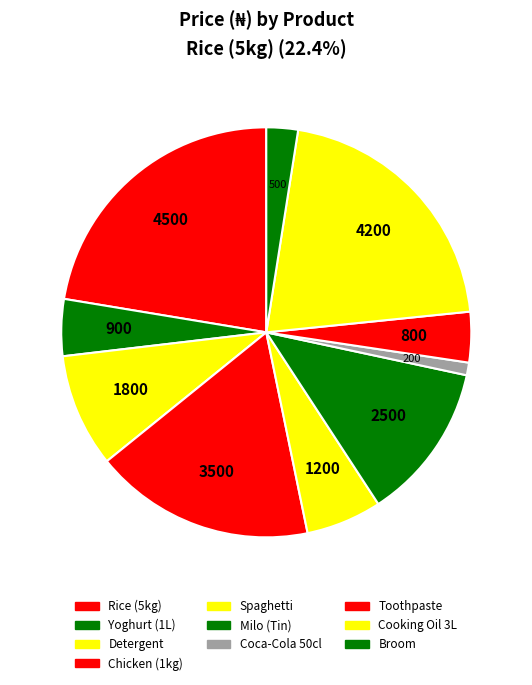

What is the ratio of the value at Cooking Oil 3L to the value at Coca-Cola 50cl?

21.0